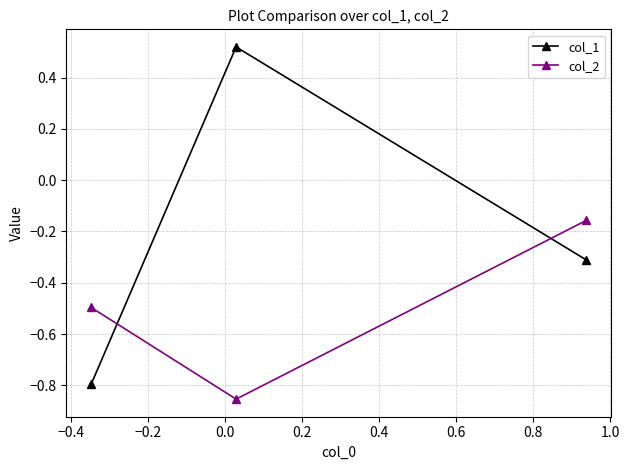

What is the value of the col_2 point at the 1st from the left?

-0.5